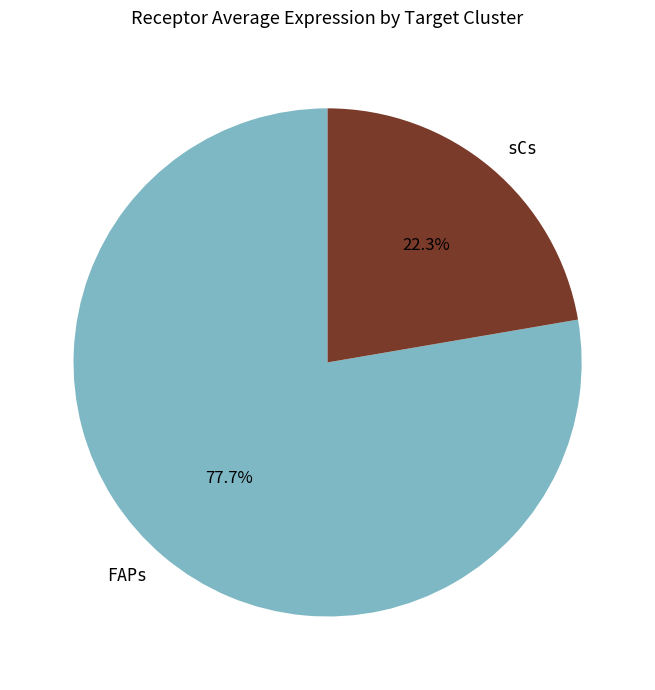

Which slice is the smallest?

sCs